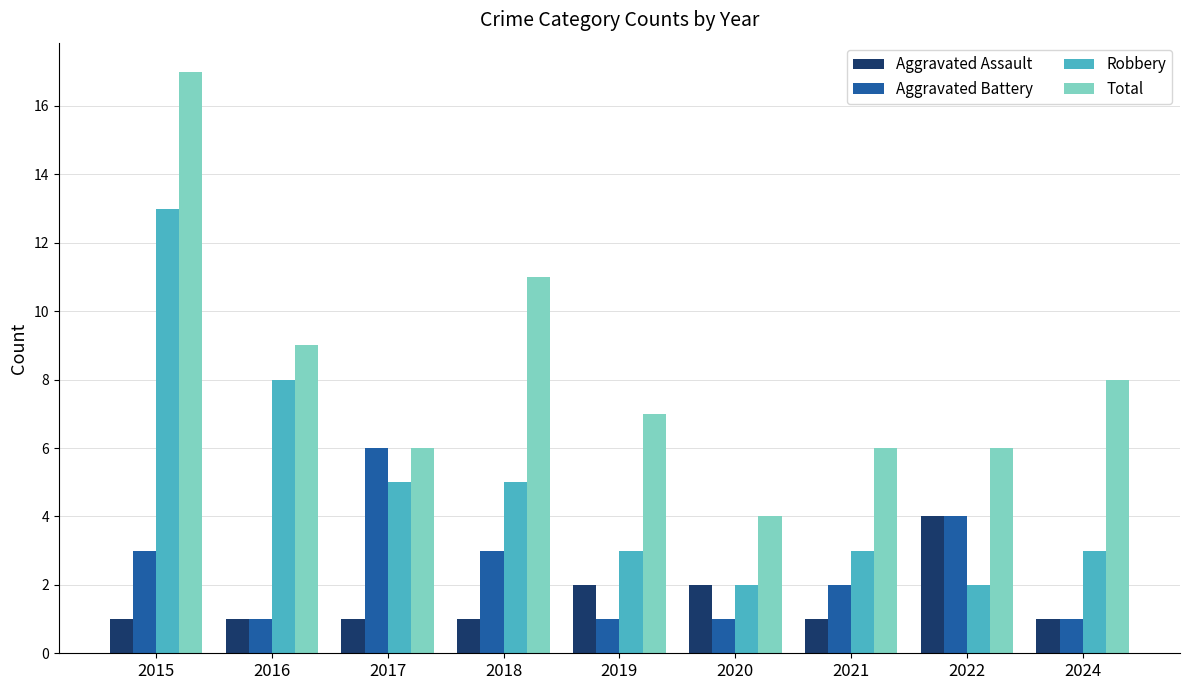

What is the highest value of the Aggravated Assault series?

4